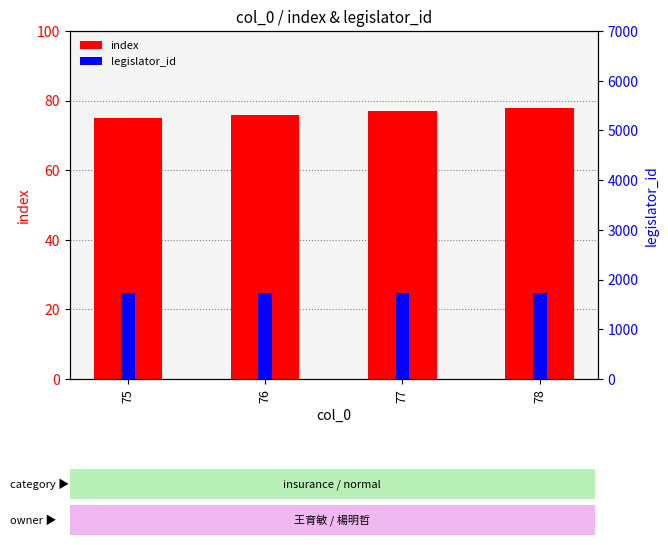

What is the approximate value of legislator_id at 77?

1728